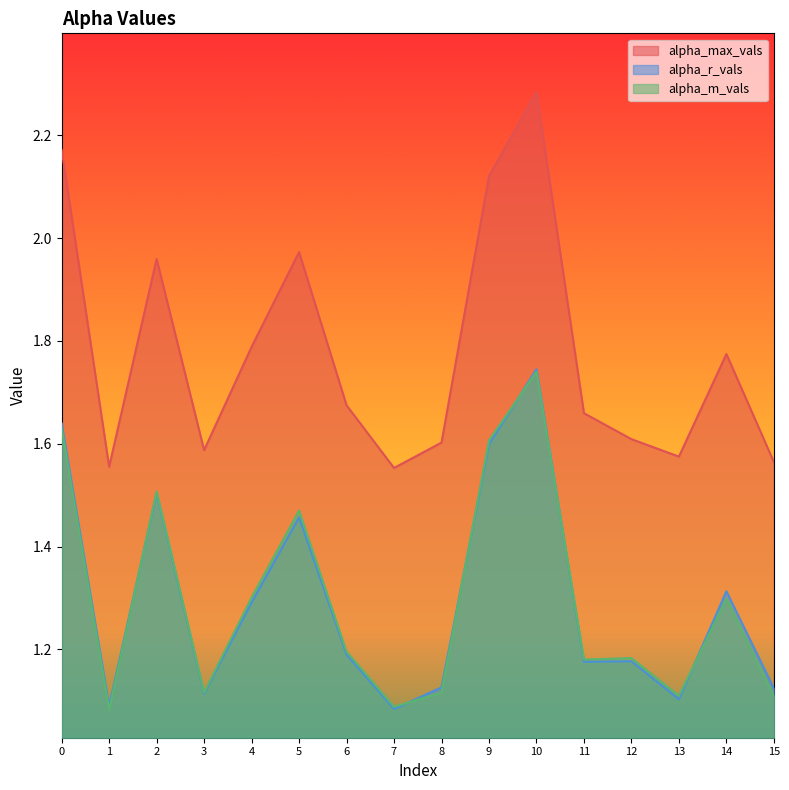

List the labels in order of alpha_r_vals value, smallest first.

7, 1, 13, 3, 15, 8, 11, 12, 6, 4, 14, 5, 2, 9, 0, 10